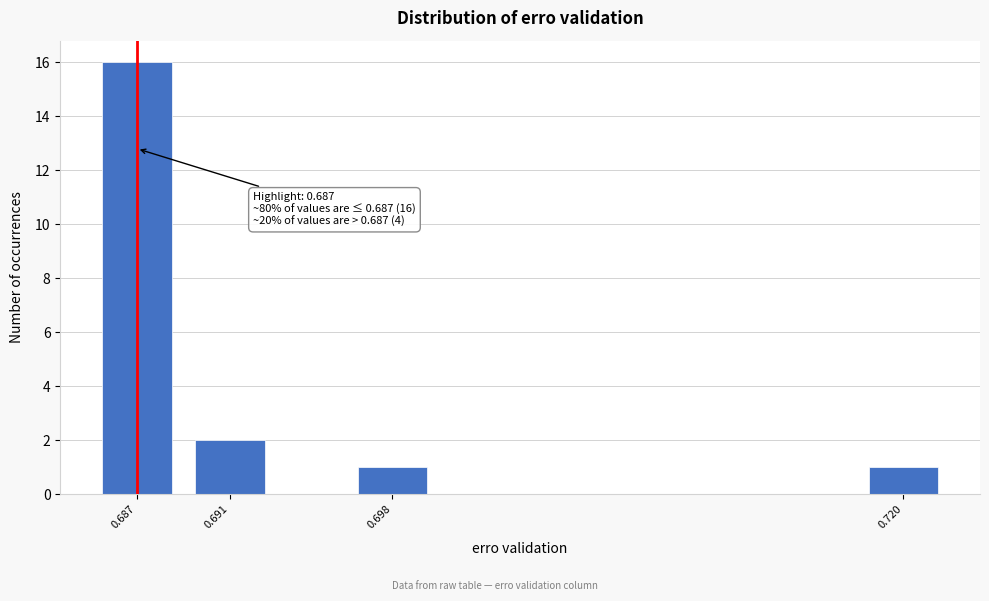

Reading left to right, transcribe all the data shown in this chart.

16	2	1	1